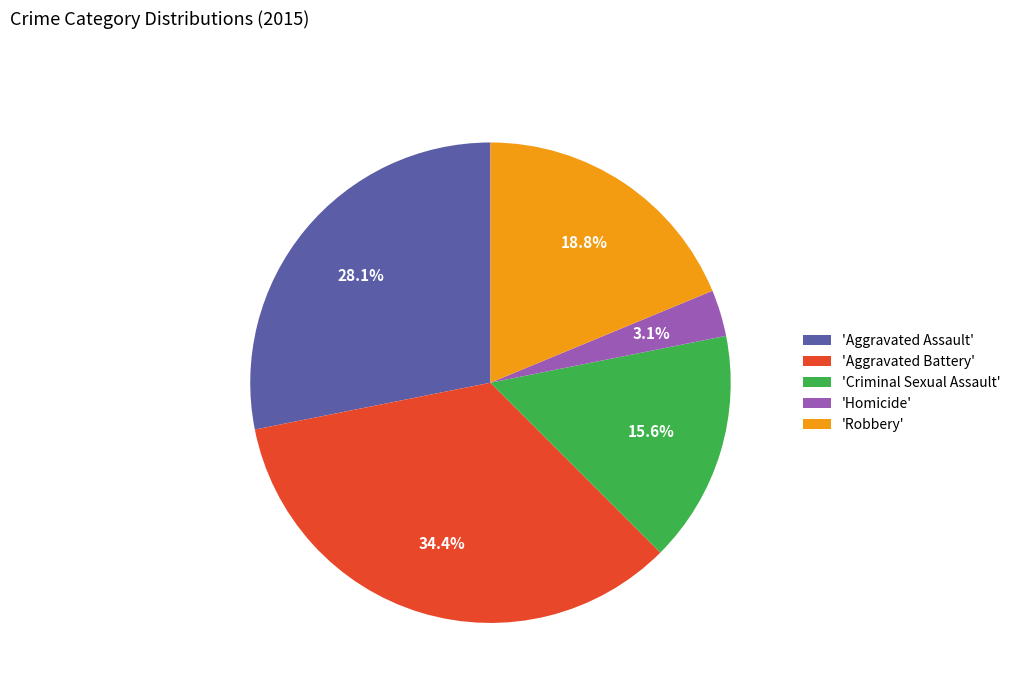

Does 'Aggravated Assault' represent more than half of the total?

No